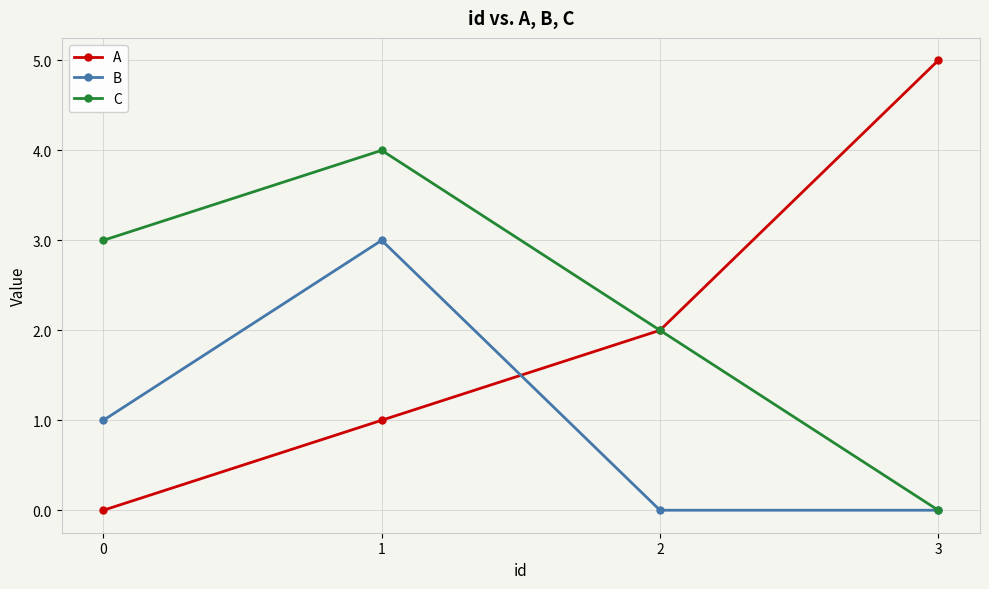

List the labels in order of C value, smallest first.

3, 2, 0, 1